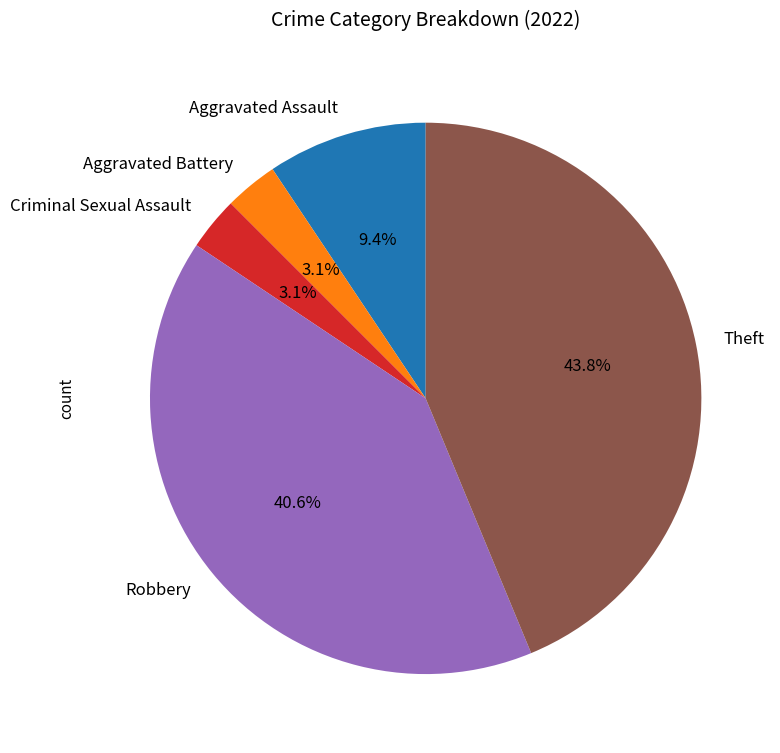

Which slice is the largest?

Theft